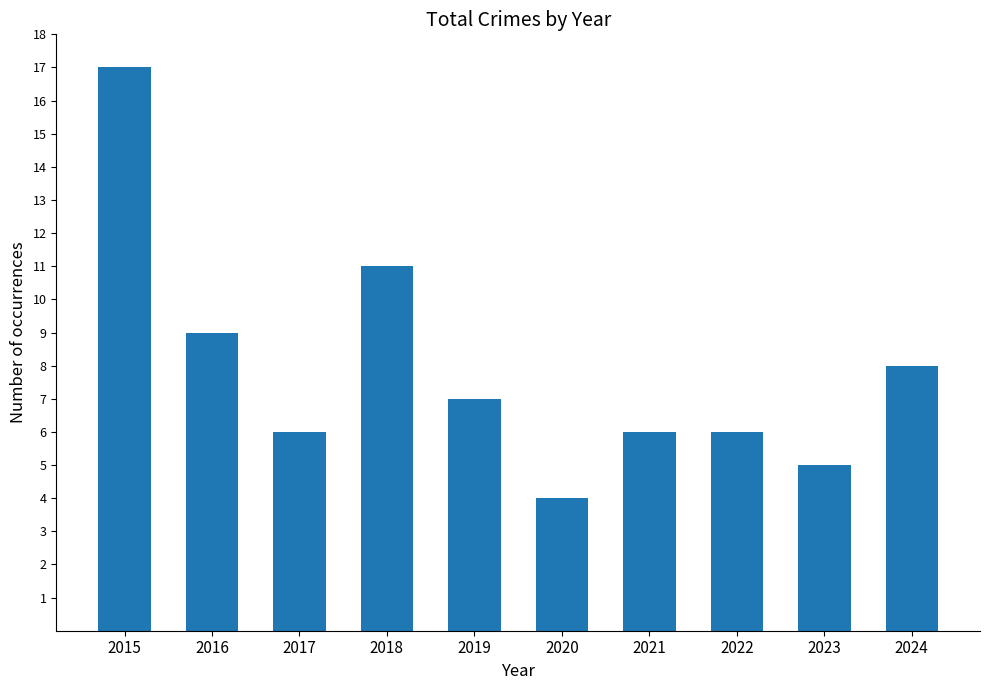

Approximately how many times larger is the value at 2023 compared to 2015?

0.3